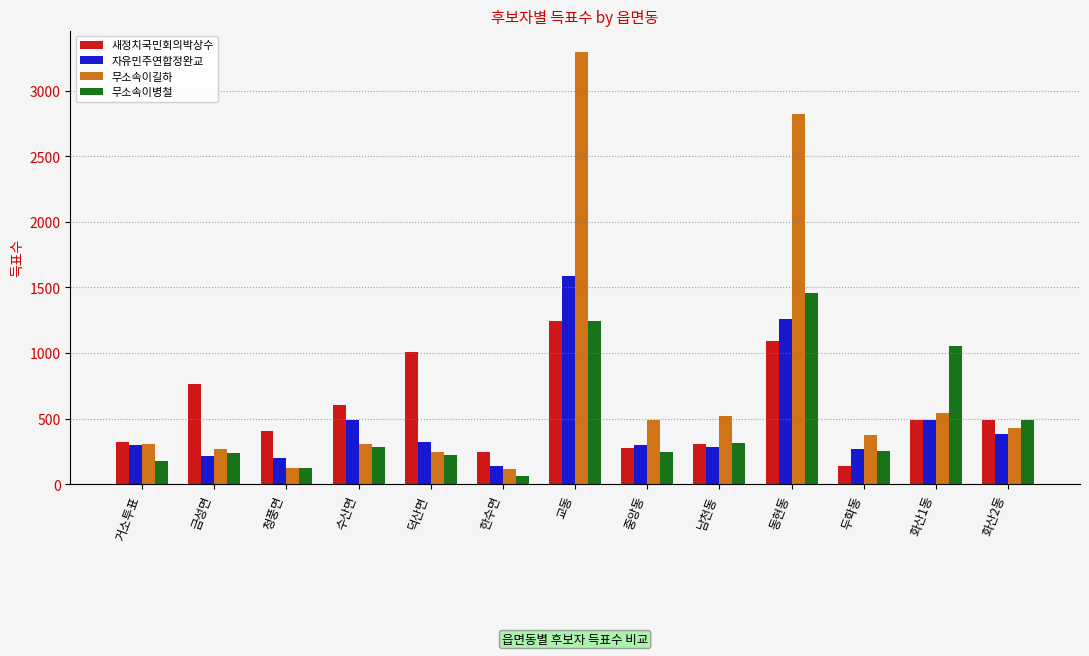

Which series has the largest total across all categories?

무소속이길하